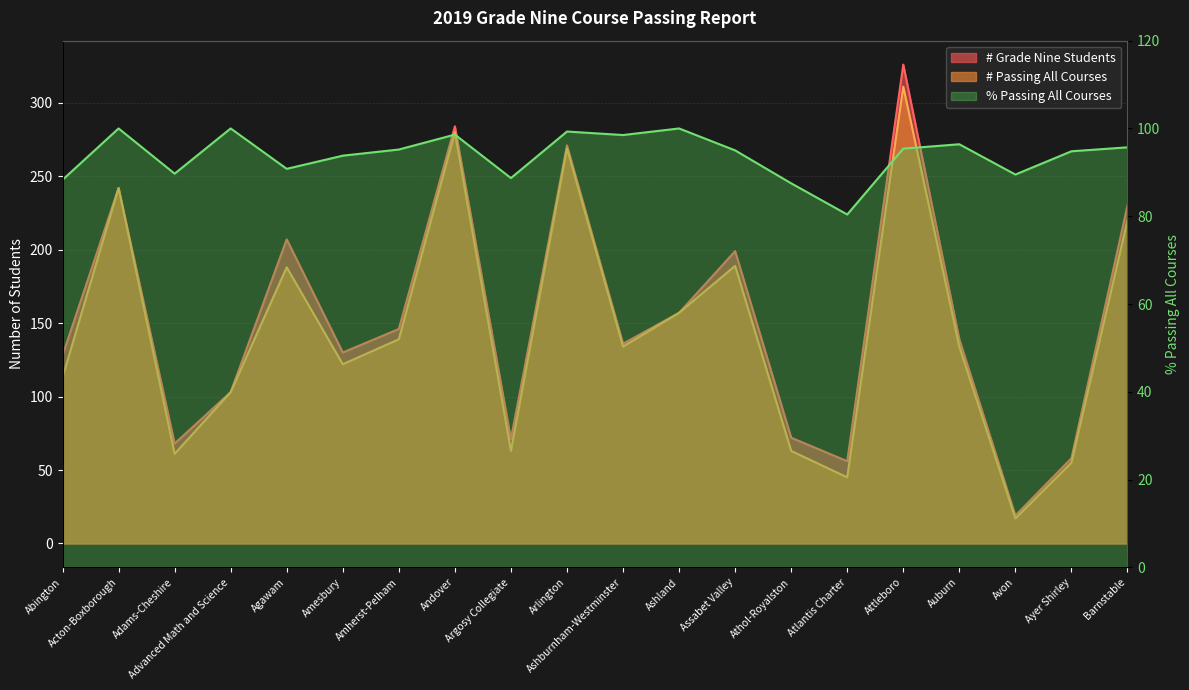

The value of % Passing All Courses at Amherst-Pelham is 95.2. True or false?

True